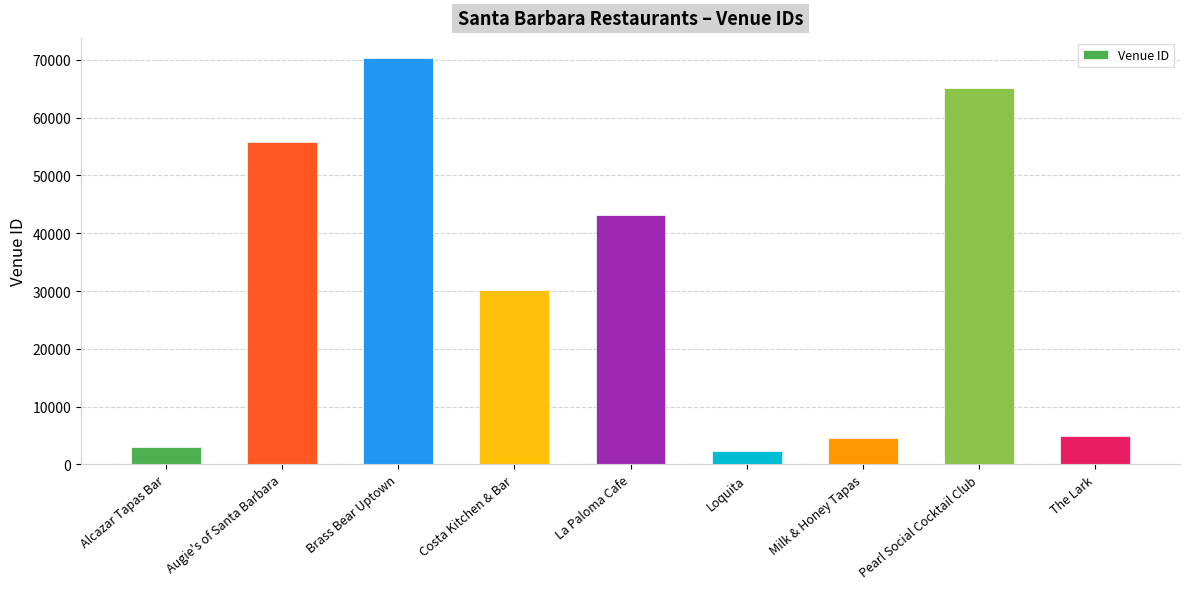

What is the minimum value shown in the chart?

2313